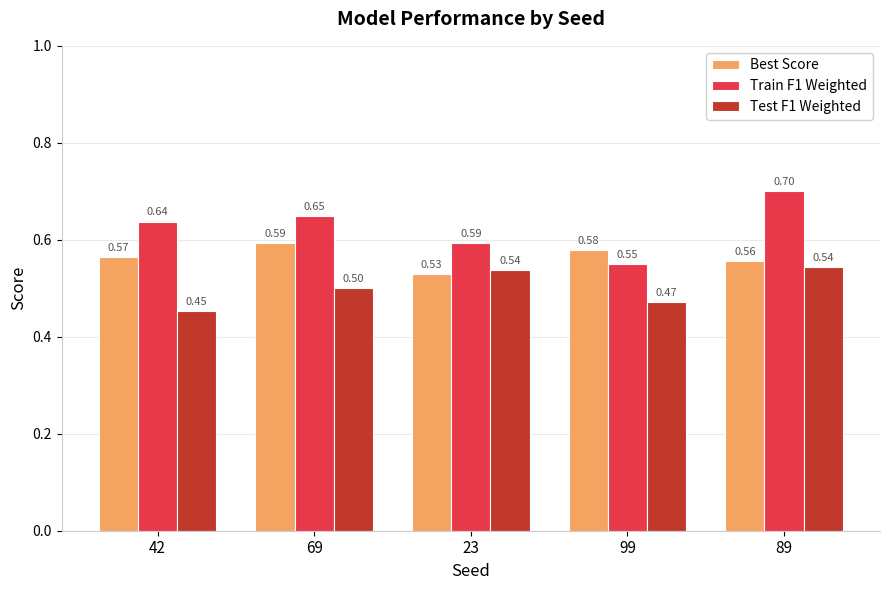

True or false: Test F1 Weighted has a value of 0.5 at 89.

True